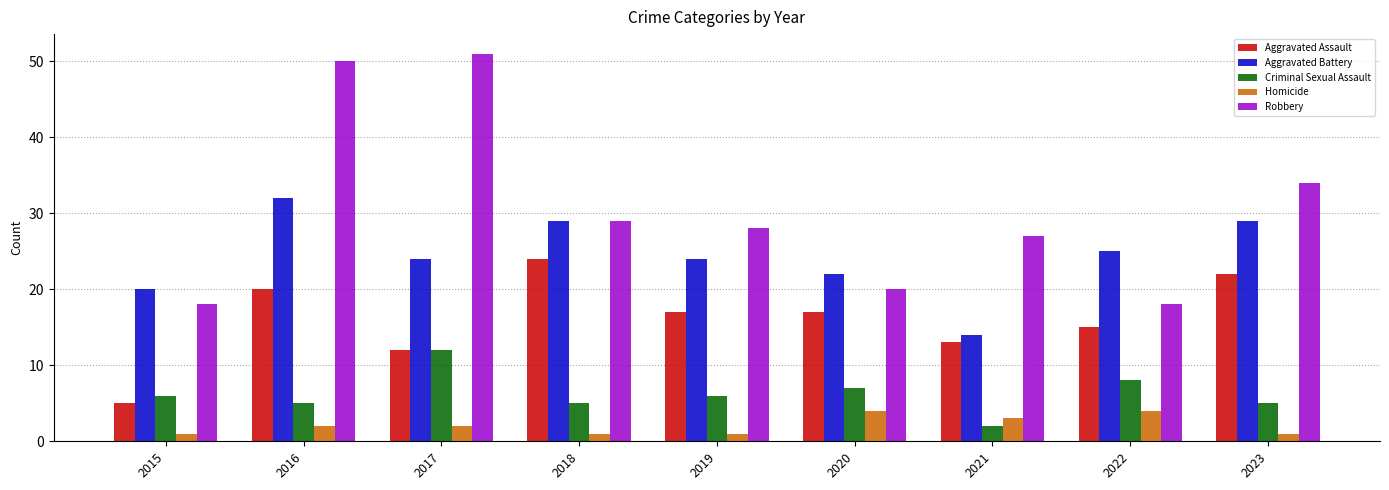

What is the value of the Homicide bar at the 1st from the left?

1